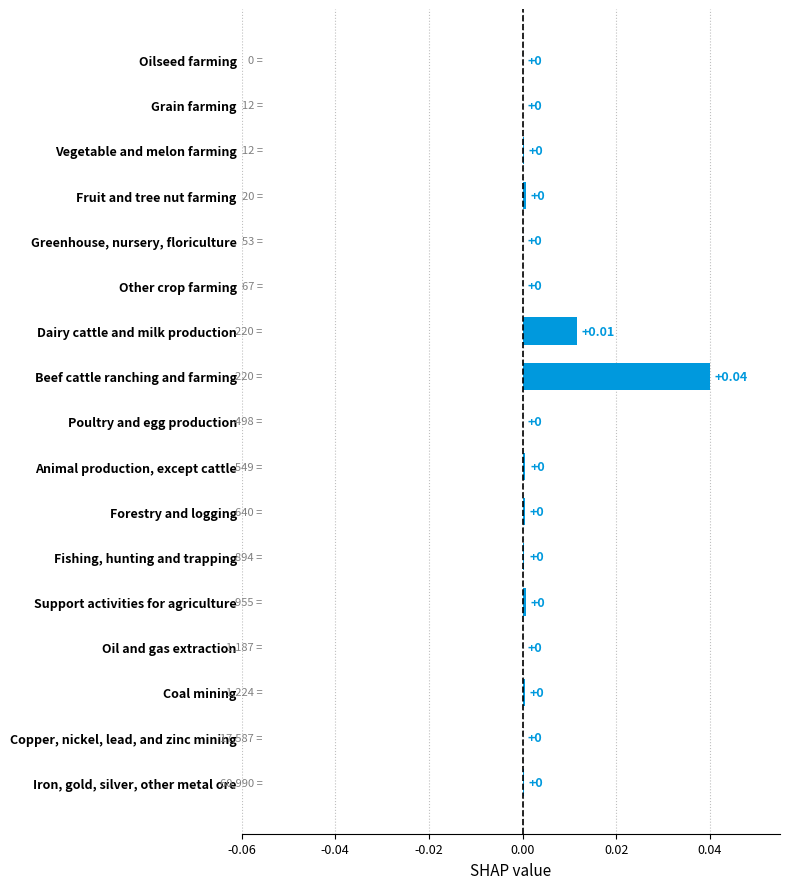

Which label corresponds to the largest value in the chart?

Beef cattle ranching and farming